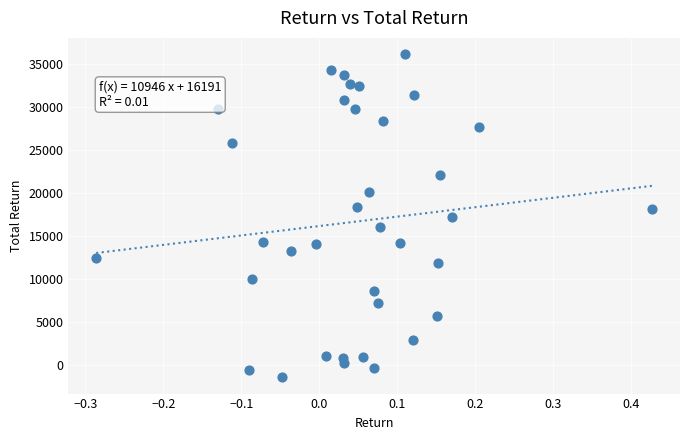

What is the range of X values (max minus min)?

0.7